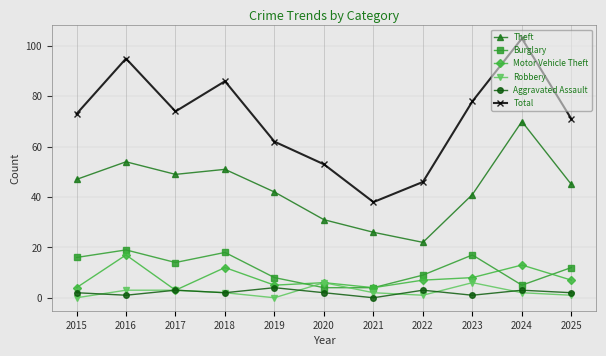

What is the value of the Motor Vehicle Theft point at the 8th from the left?

7